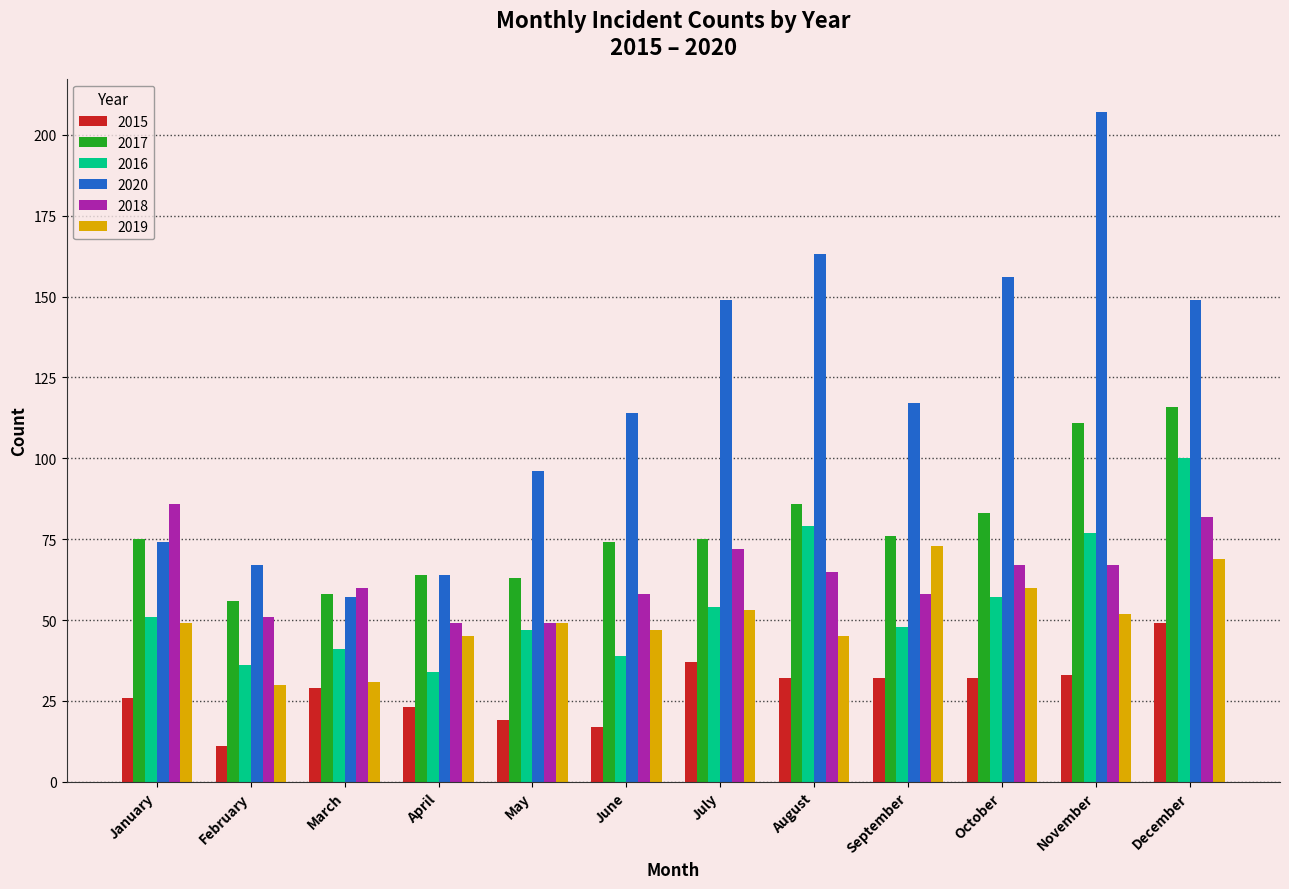

What are all the series names shown in the legend?

2015, 2017, 2016, 2020, 2018, 2019